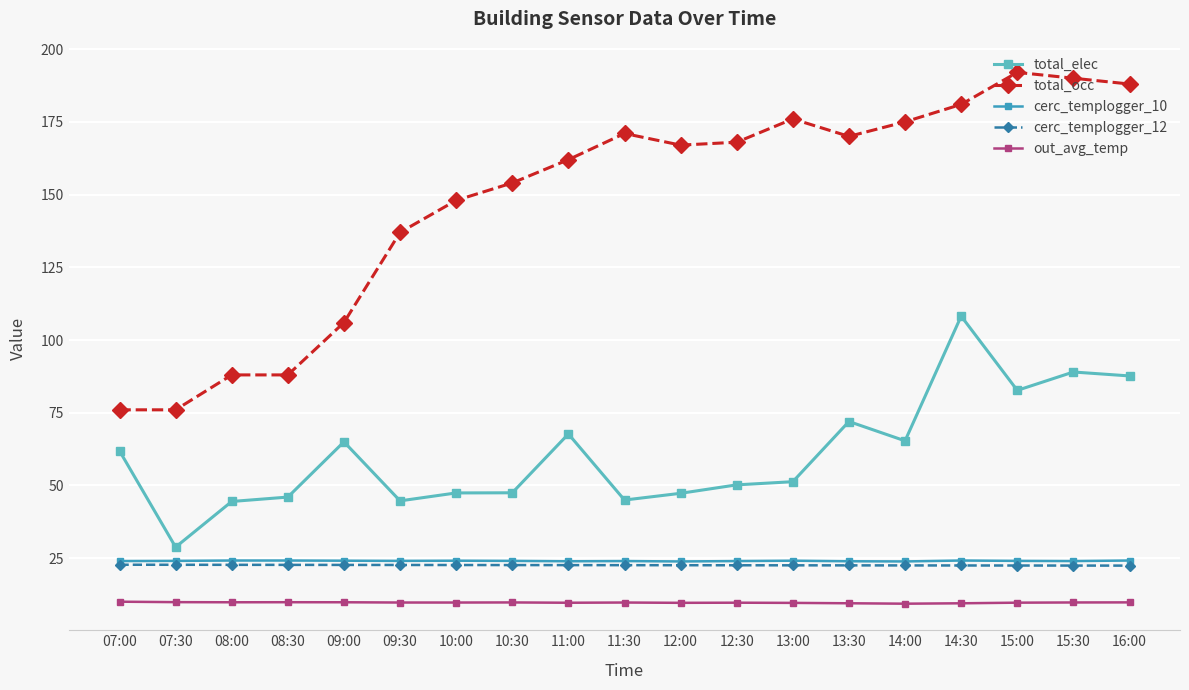

What is the total value across all series at 15:30?

335.2